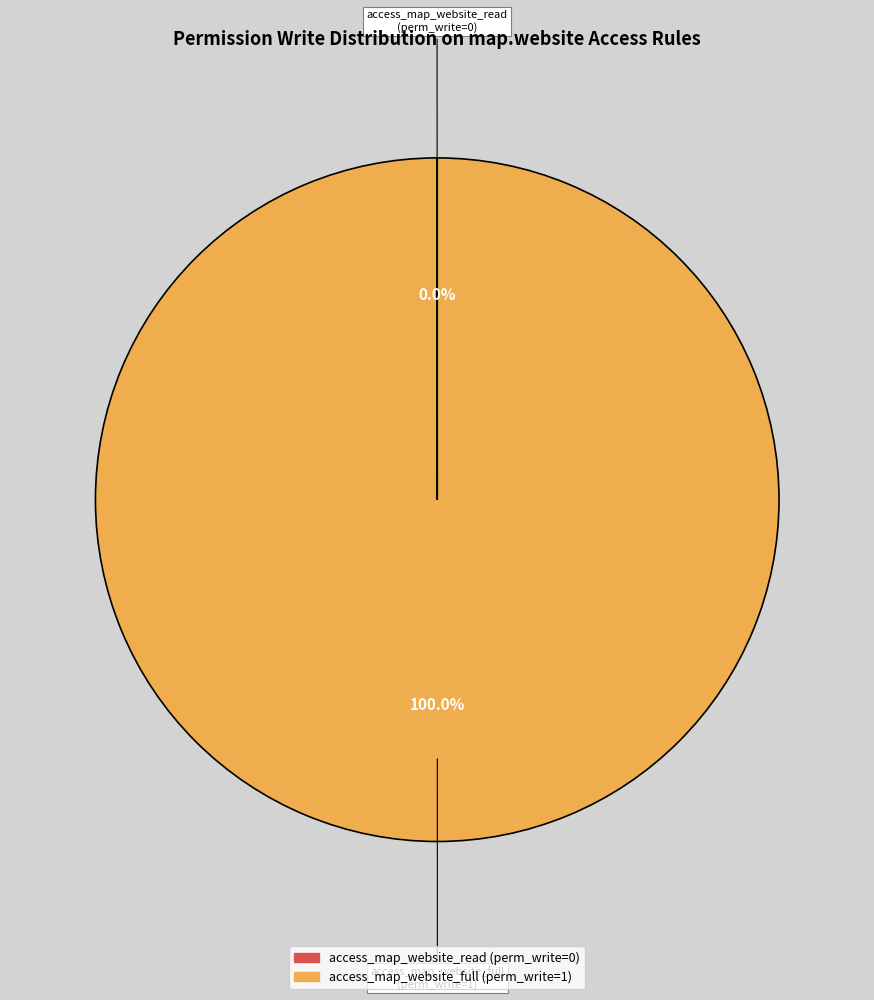

Which slice is the largest?

access_map_website_full